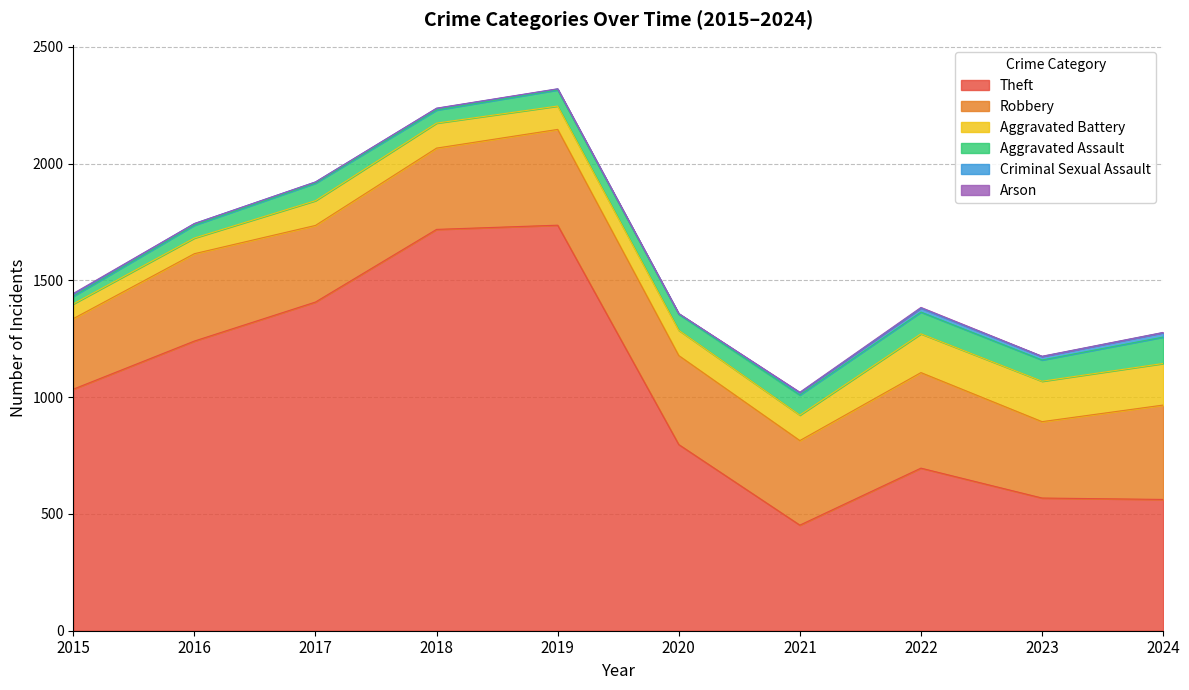

Where is Aggravated Battery nearest to the value 120?

2021